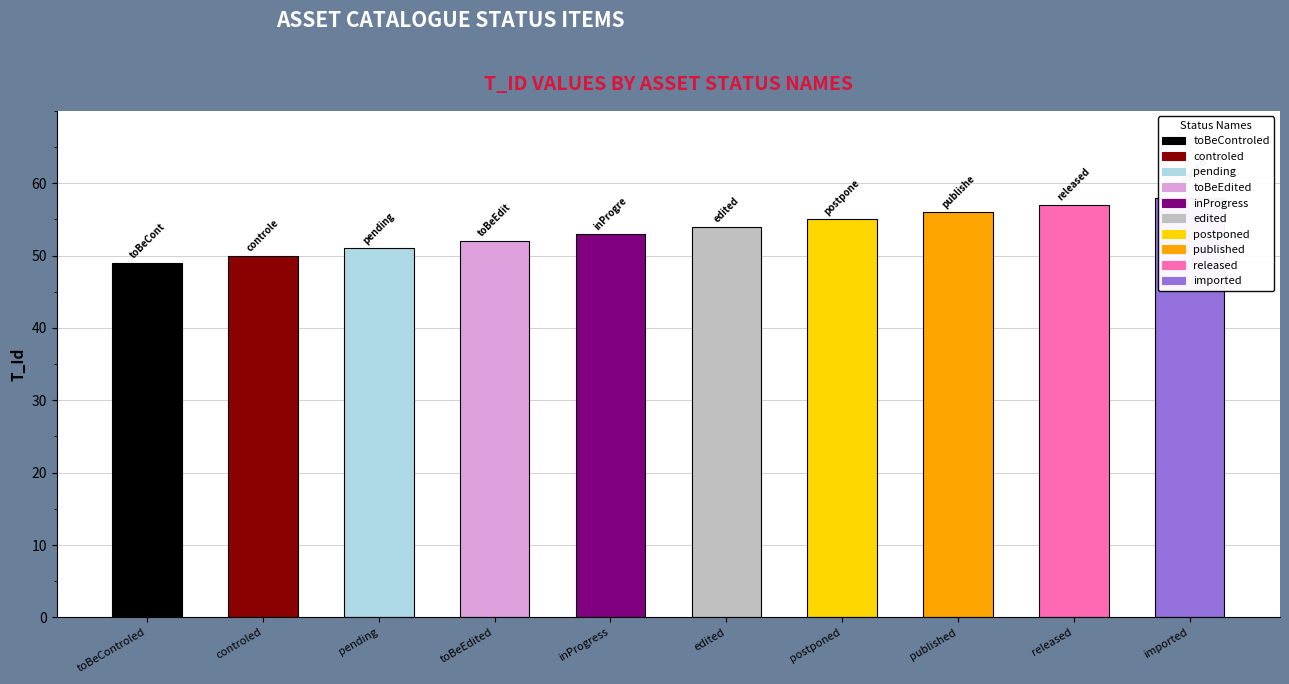

Where does the data first go above 54?

postponed